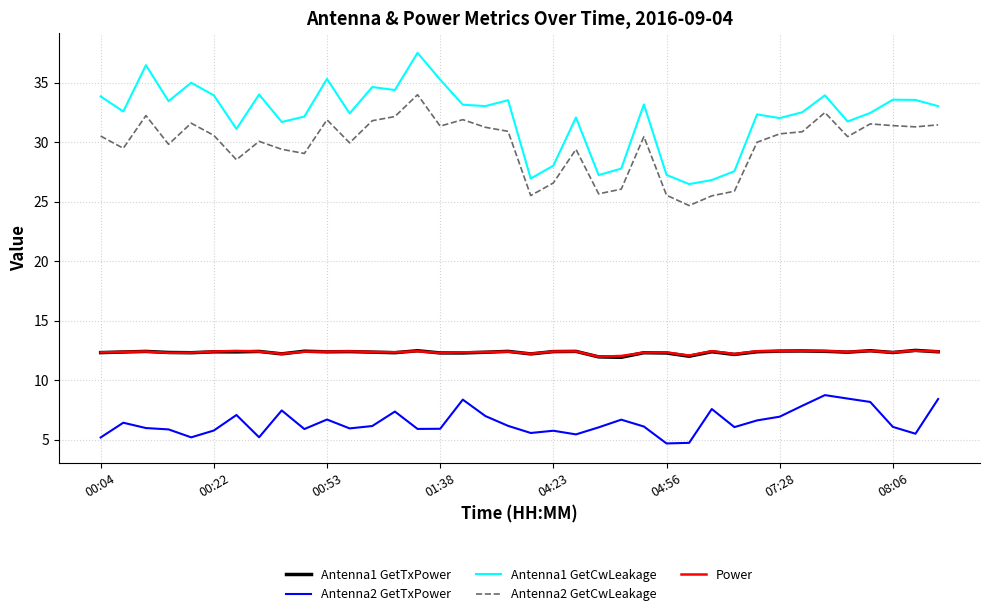

How many lines are shown in the chart?

5